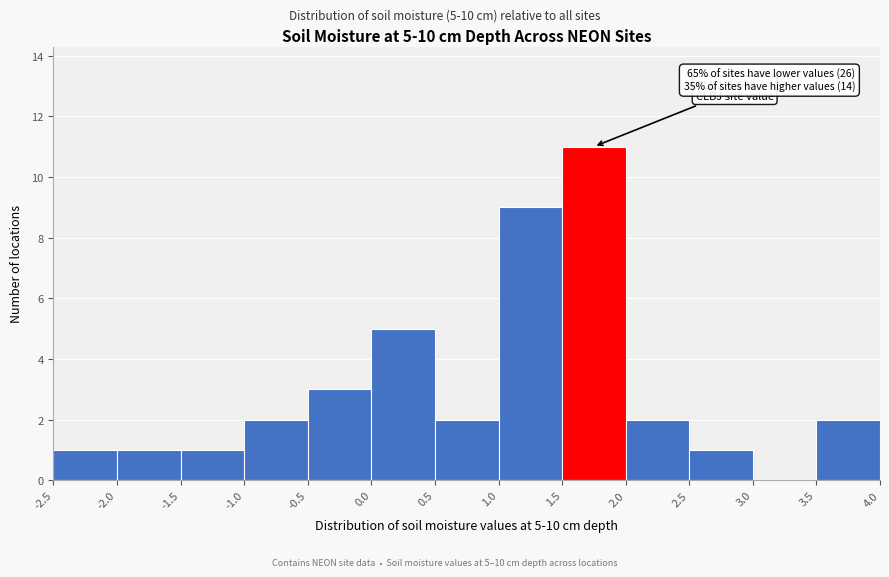

Over which range of the x-axis is the bar tallest?

1.5 to 2.0